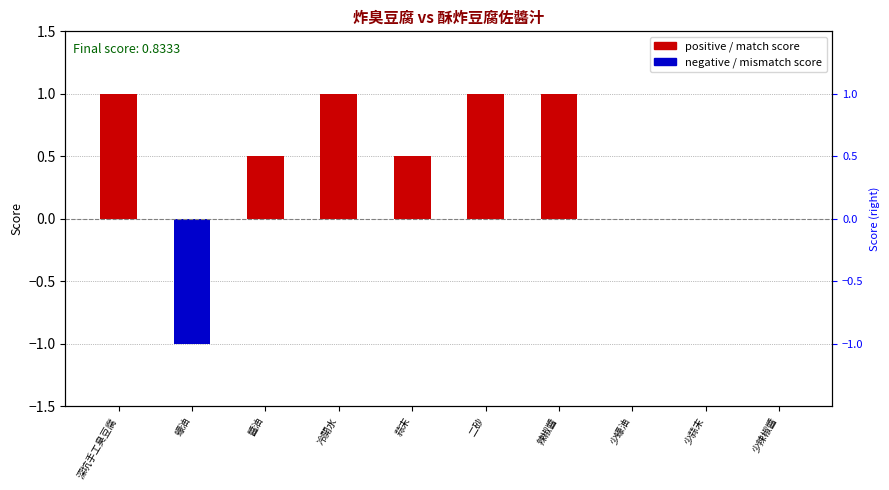

What is the label of the 2nd bar from the right?

少蒜末